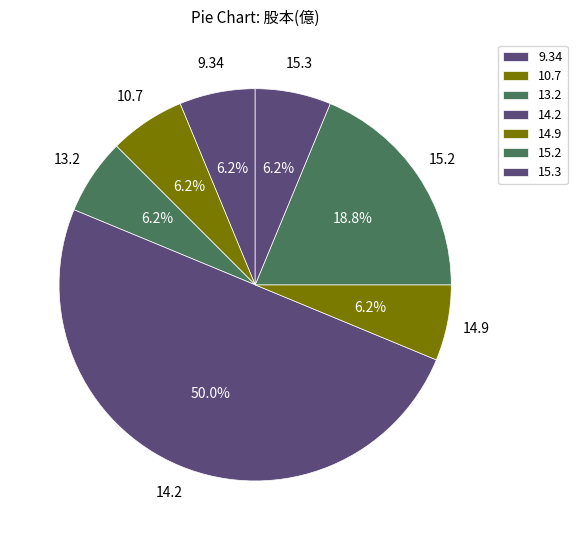

How many slices are in this pie chart?

7